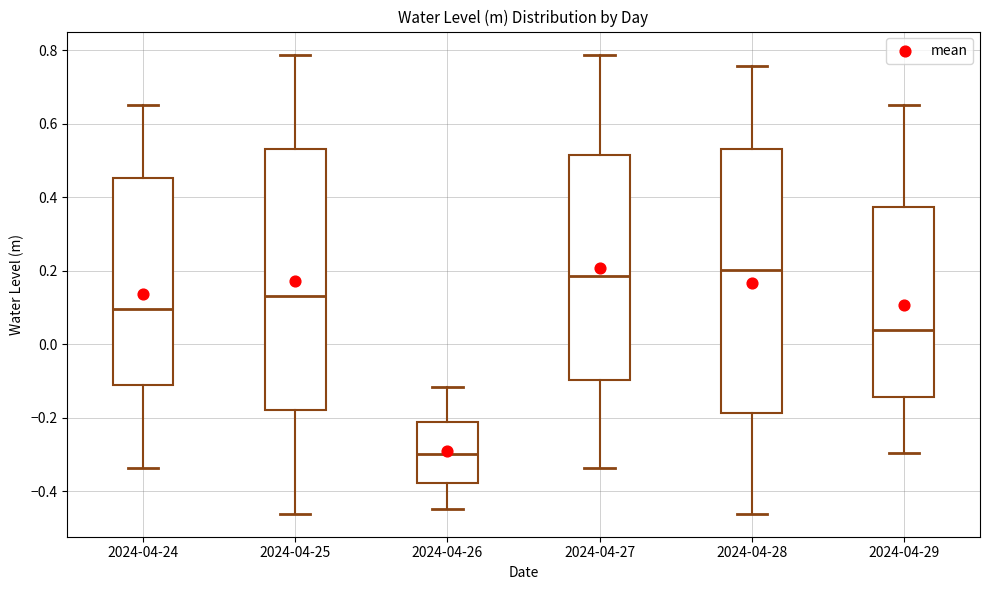

Reading left to right, read every box against the y-axis: the position of its median line, the range the box covers, and the ends of its whiskers. The values are not printed on the chart, so give them approximately, as read against the axis.

2024-04-24: median 0.10, box -0.12 to 0.46, whiskers -0.34 to 0.64
2024-04-25: median 0.14, box -0.18 to 0.54, whiskers -0.46 to 0.78
2024-04-26: median -0.30, box -0.38 to -0.22, whiskers -0.44 to -0.12
2024-04-27: median 0.18, box -0.10 to 0.52, whiskers -0.34 to 0.78
2024-04-28: median 0.20, box -0.18 to 0.54, whiskers -0.46 to 0.76
2024-04-29: median 0.04, box -0.14 to 0.38, whiskers -0.30 to 0.64